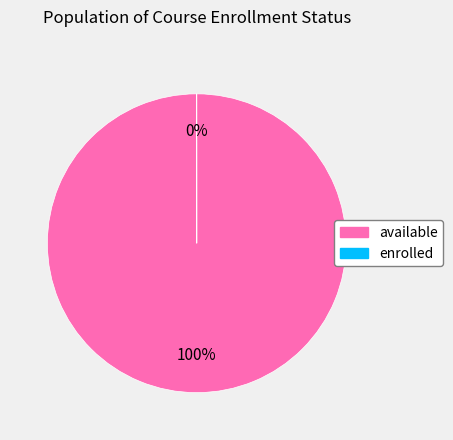

To the nearest percent, what is the average slice percentage?

50%